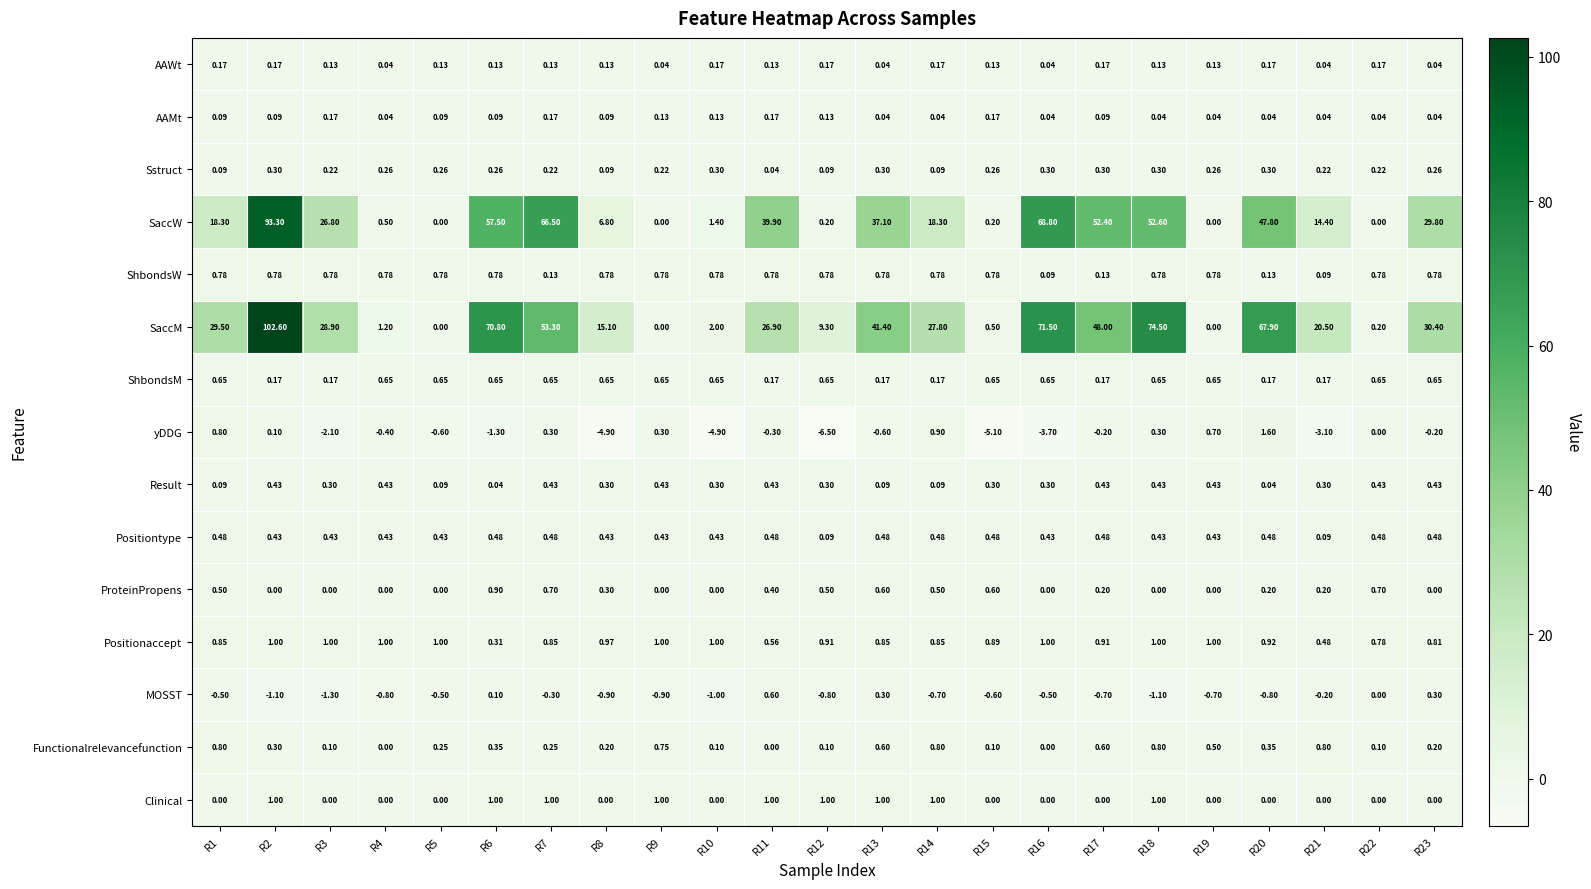

How many series are shown in this chart?

15